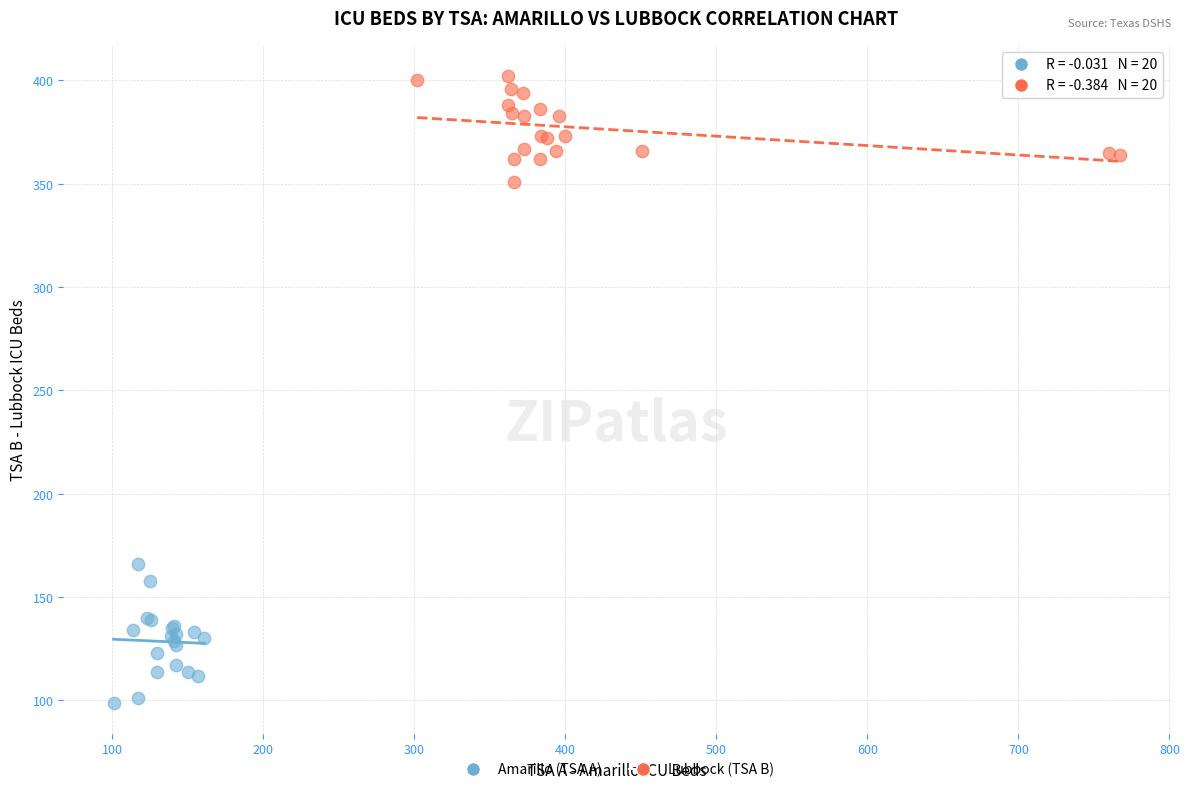

Which series has the widest spread of Y values?

Amarillo (TSA A)